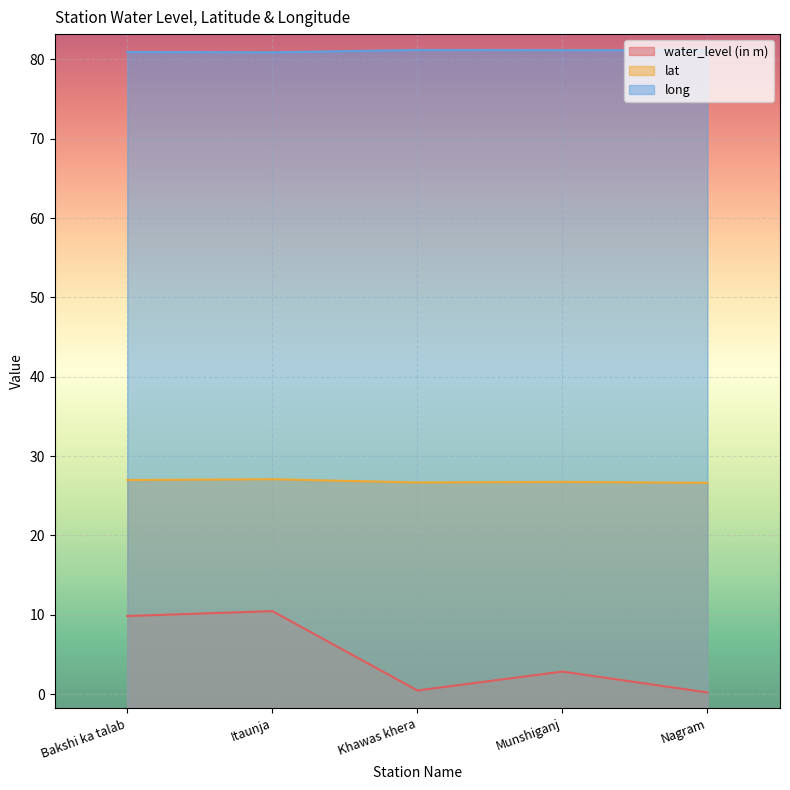

Read the water_level (in m) value at Khawas khera.

0.5